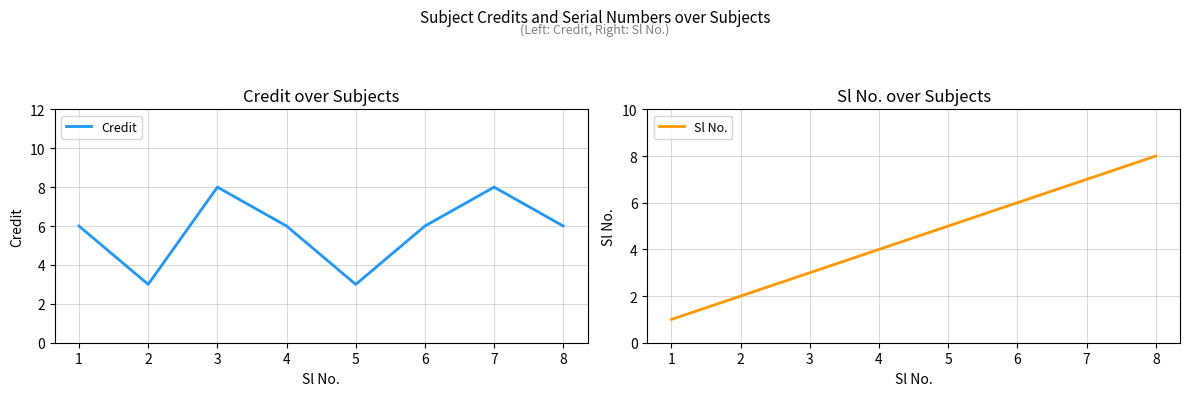

At which category is the sum across all series the highest?

7